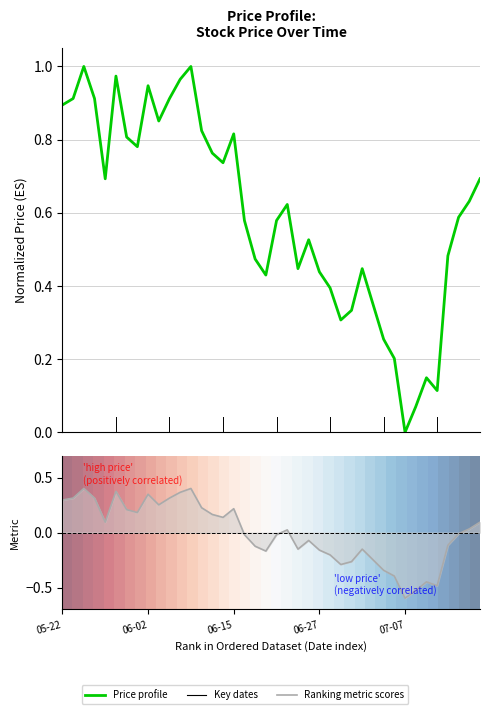

At which label is Price profile closest to 0?

07-07